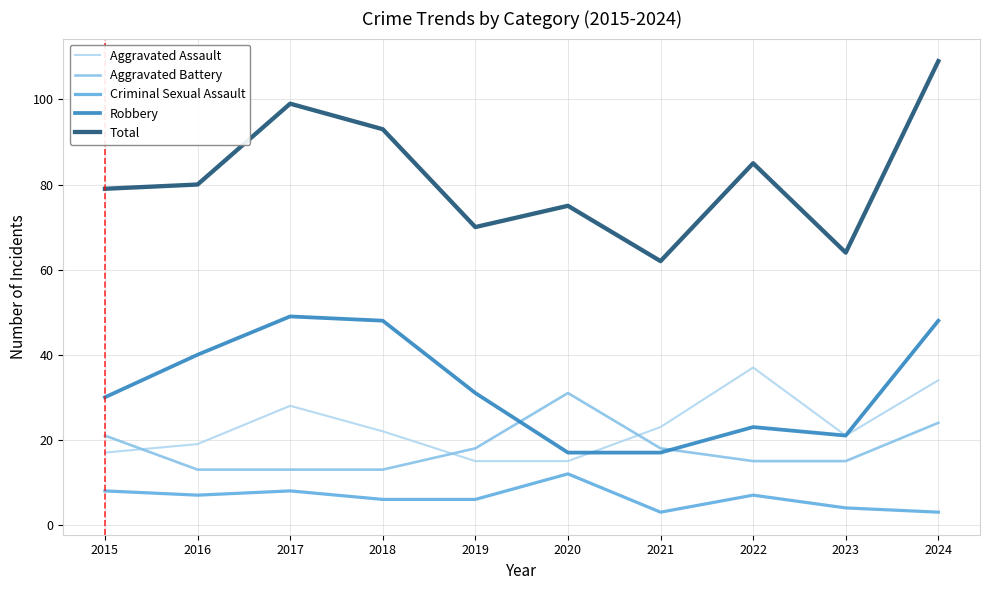

Read the Aggravated Battery value at 2021, to the nearest 10.

20